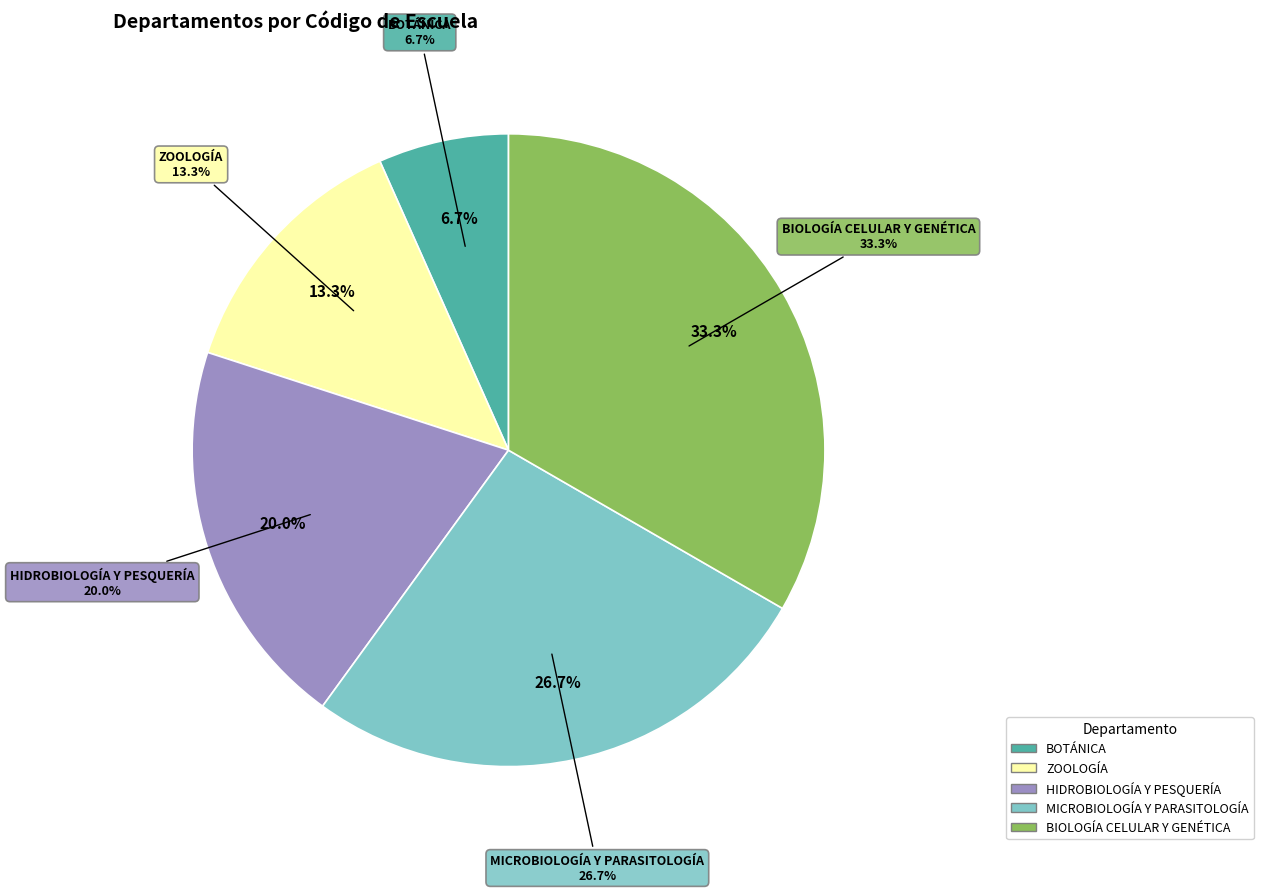

Combined, do MICROBIOLOGÍA Y PARASITOLOGÍA and HIDROBIOLOGÍA Y PESQUERÍA account for over 50%?

No